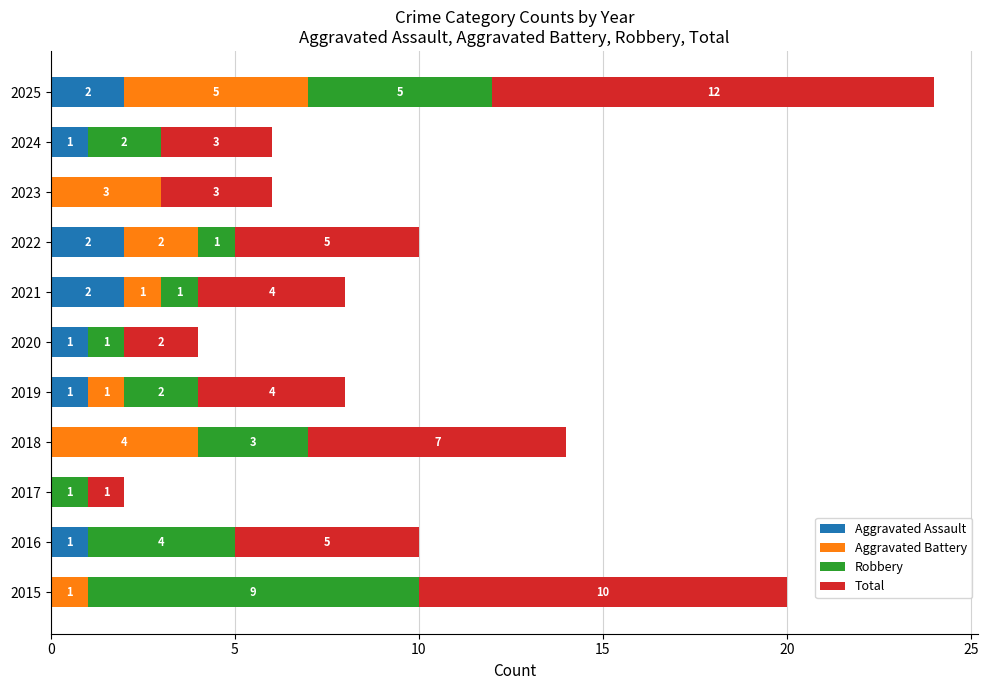

The Aggravated Assault series shows 1 at 2020. True or false?

True